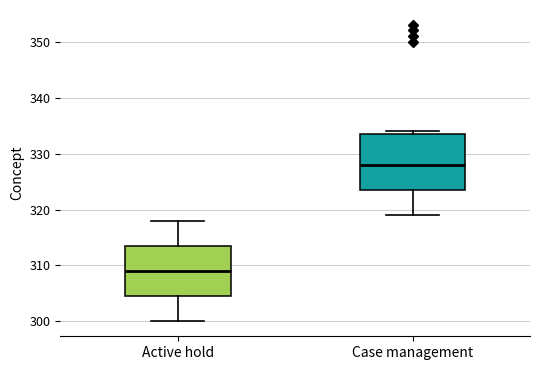

Reading left to right, read every box against the y-axis: the position of its median line, the range the box covers, and the ends of its whiskers. The values are not printed on the chart, so give them approximately, as read against the axis.

Active hold: median 309, box 305 to 314, whiskers 300 to 318
Case management: median 328, box 324 to 334, whiskers 319 to 334 (just above the box's upper edge)